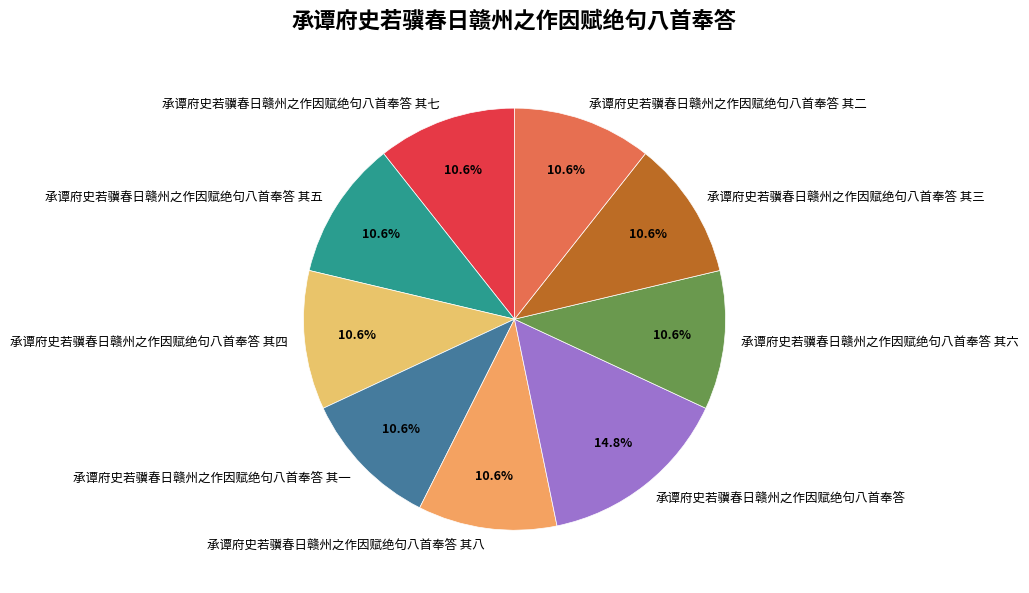

What is the total percentage of 承谭府史若骥春日赣州之作因赋绝句八首奉答 其四 and 承谭府史若骥春日赣州之作因赋绝句八首奉答 其一?

21.3%